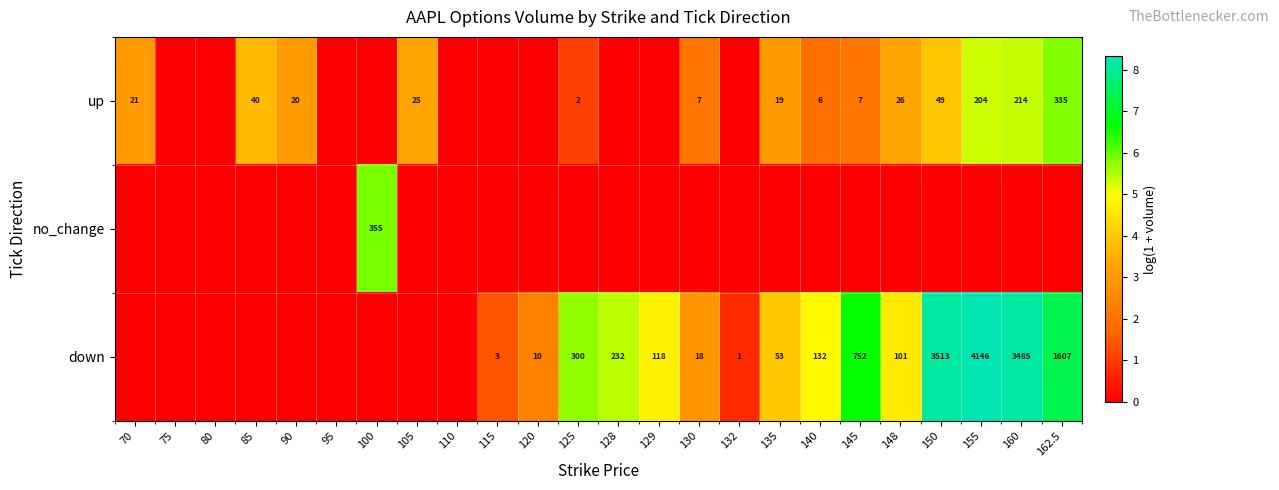

The up series shows 13 at 130. True or false?

False